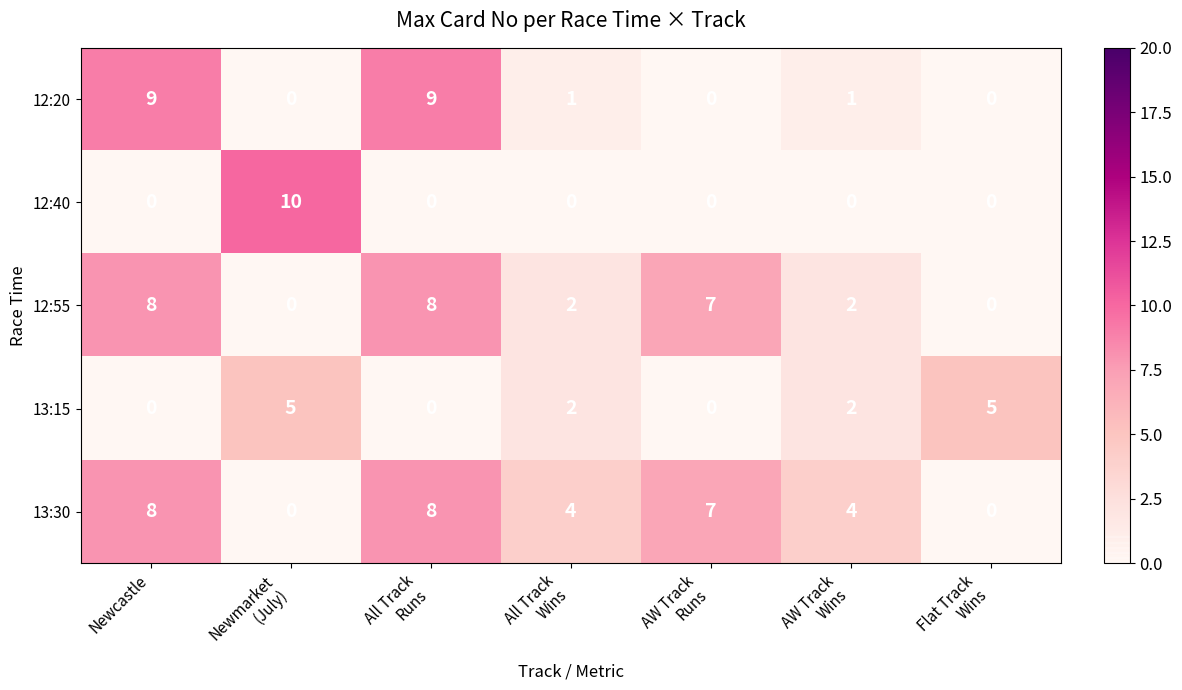

Which series has the largest total across all categories?

13:30